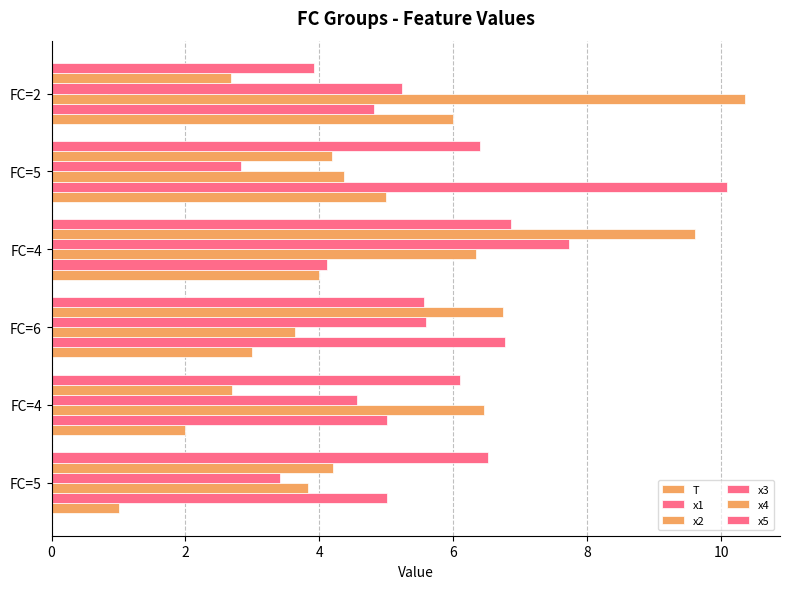

At which label does x2 first exceed 6?

2